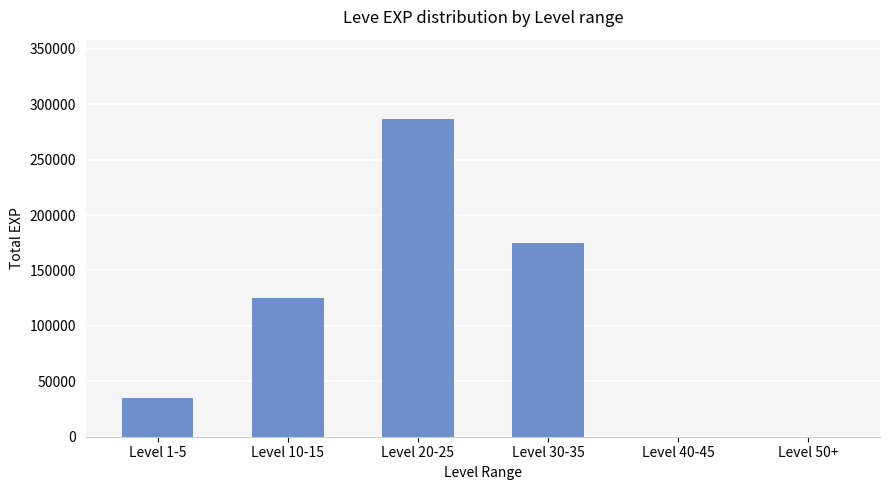

Where is the data nearest to the value 143270?

Level 10-15